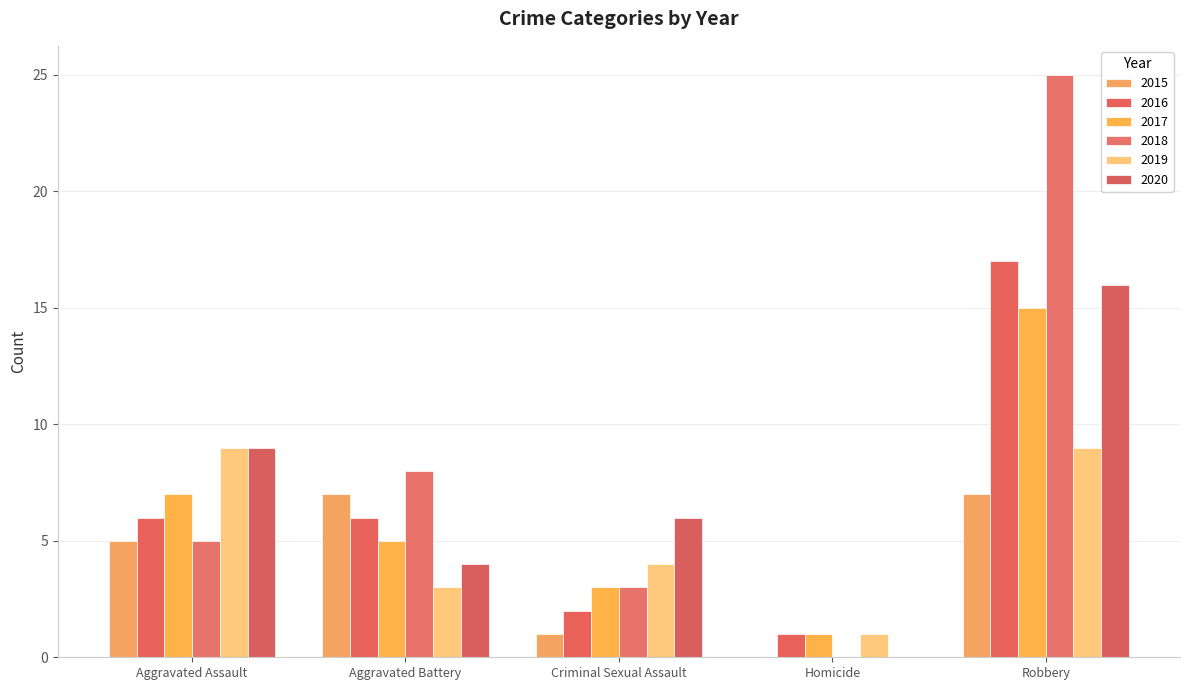

Is the value of 2020 at Homicide greater than the value of 2017 at Aggravated Battery?

No